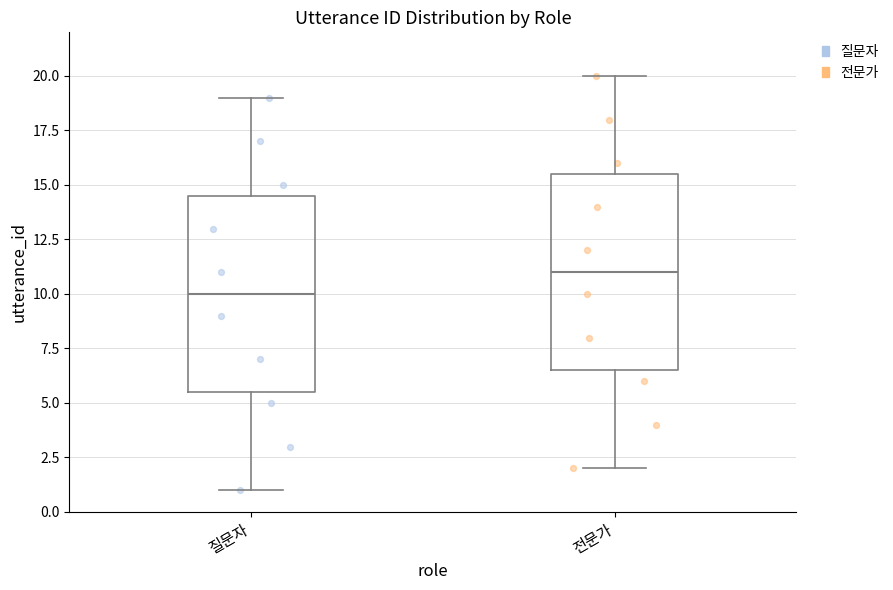

Reading left to right, transcribe this box plot: for each box, give where its median line is, the range the box spans, and where its two whiskers end, as read against the y-axis. The values are not printed on the chart, so give them approximately, as read against the axis.

질문자: median 10.0, box 5.5 to 14.5, whiskers 1.0 to 19.0
전문가: median 11.0, box 6.5 to 15.5, whiskers 2.0 to 20.0